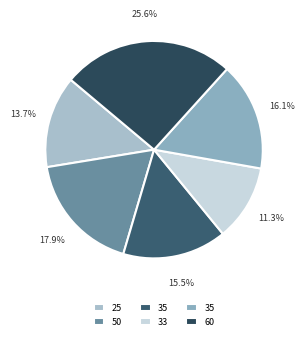

Which slice is the smallest?

33